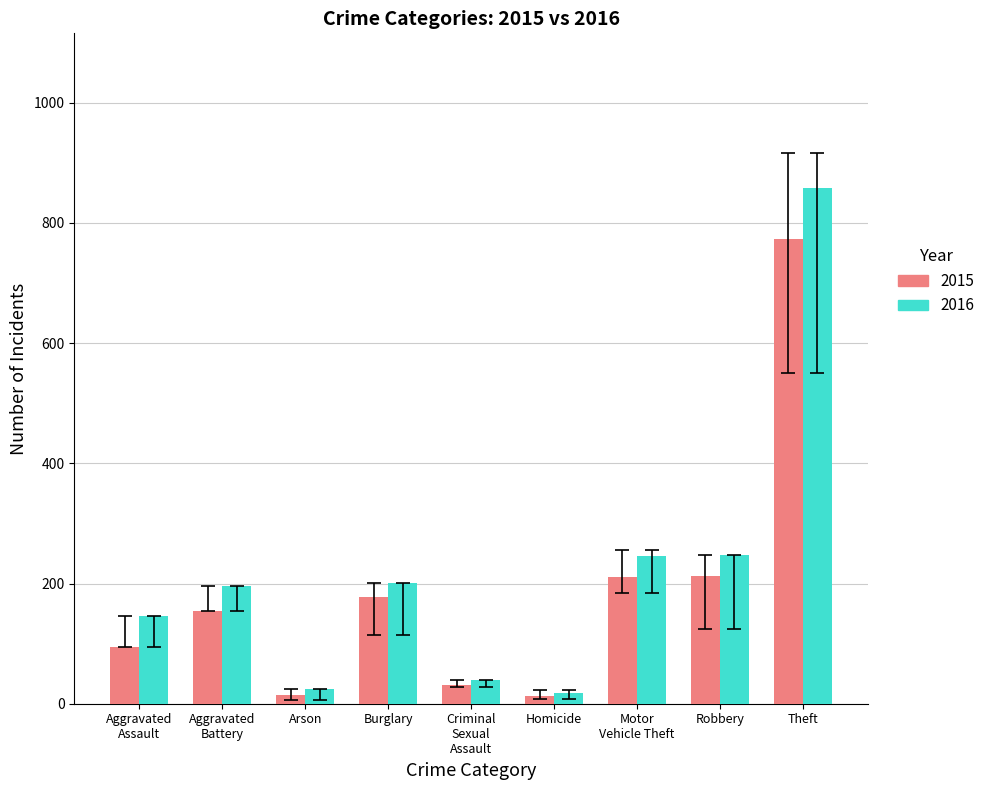

What is the average value of the 2015 series?

187